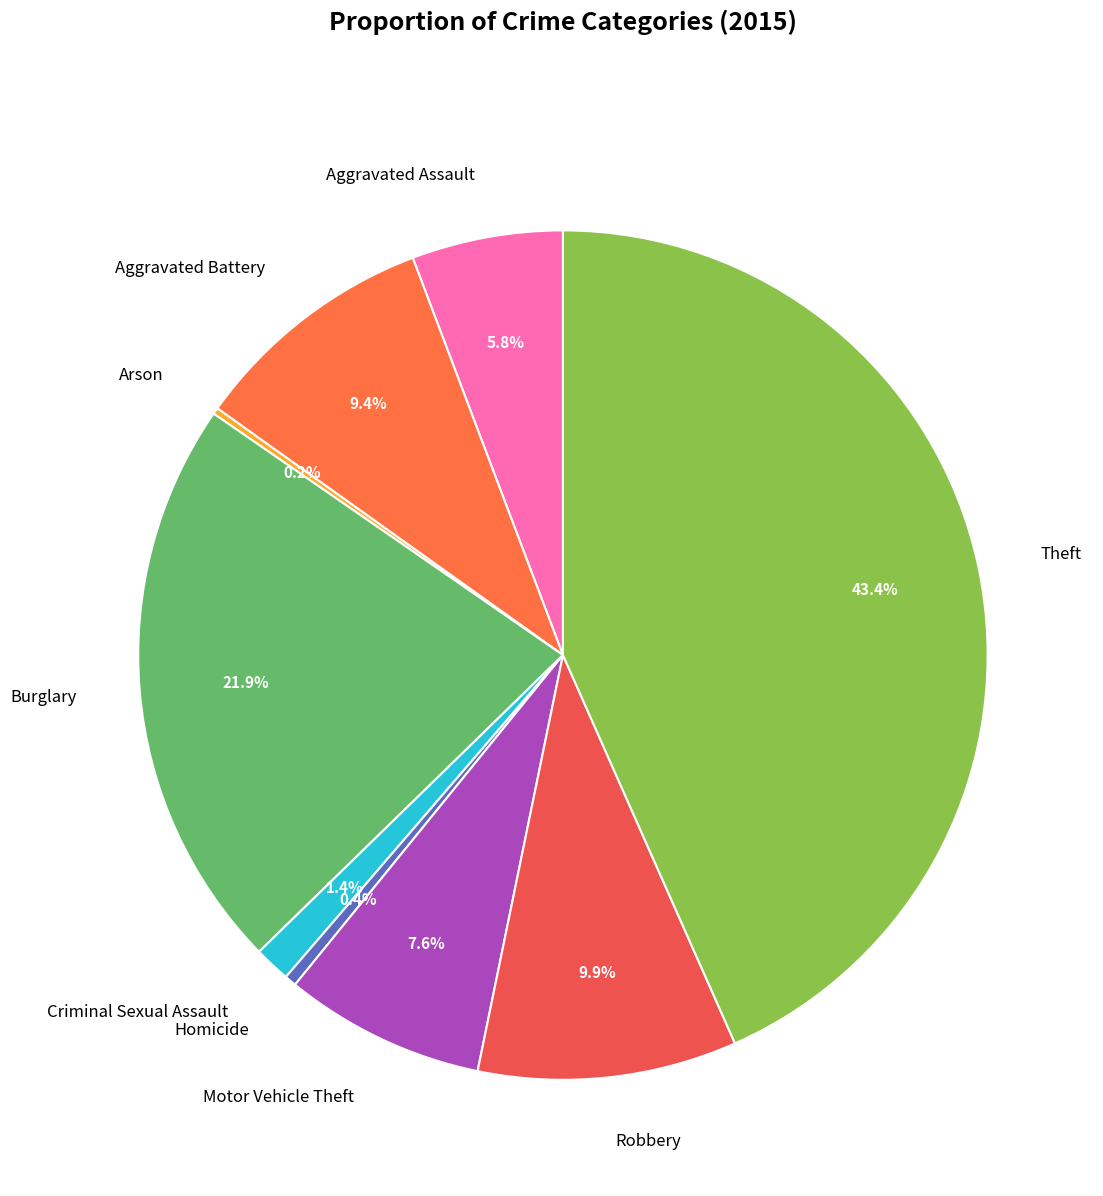

Is there a majority slice in this chart?

No